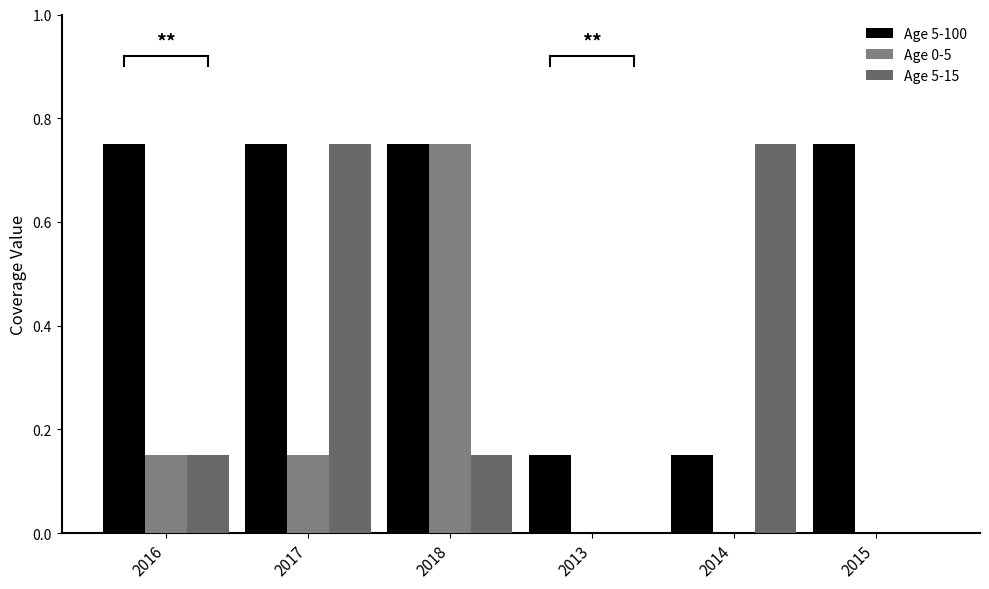

Rank the series at 2014 from lowest to highest value.

Age 0-5, Age 5-100, Age 5-15